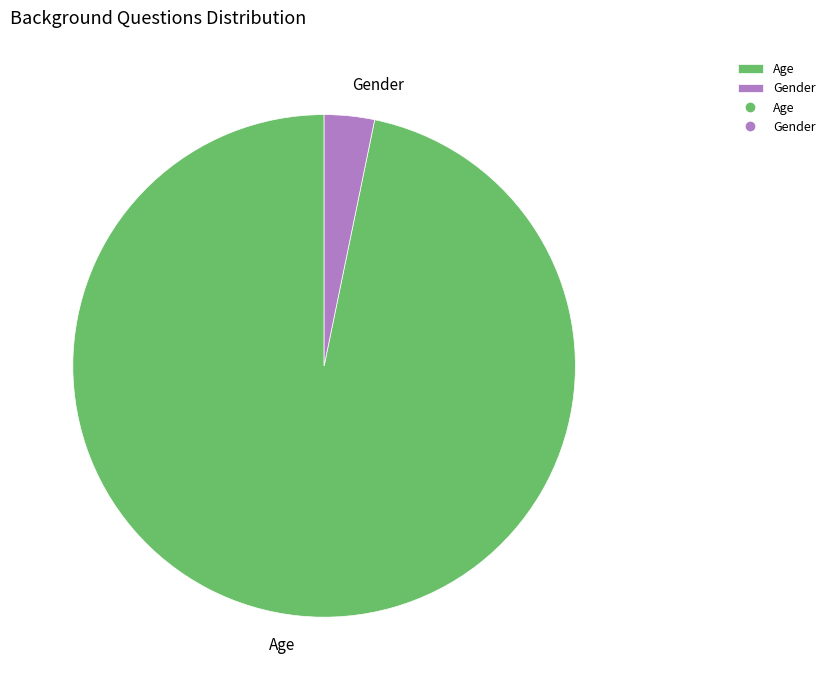

Rank the categories by value from lowest to highest.

Gender, Age